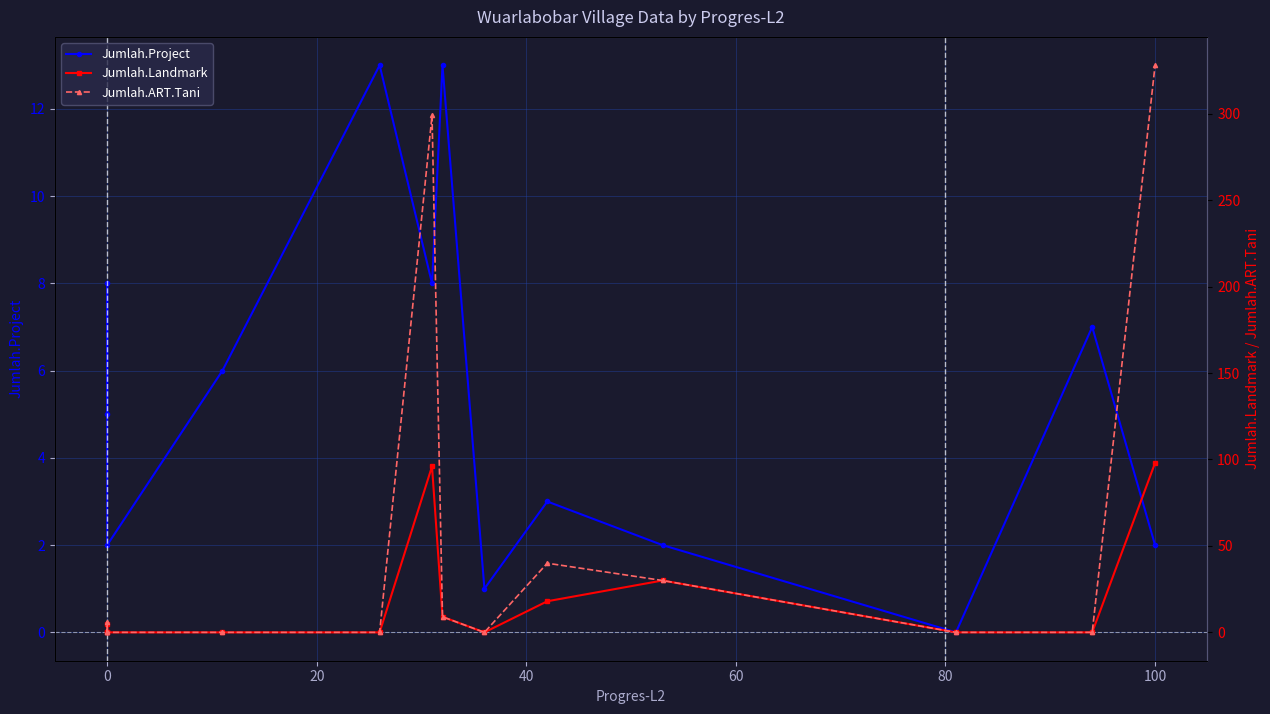

Which series has the largest total across all categories?

Jumlah.ART.Tani